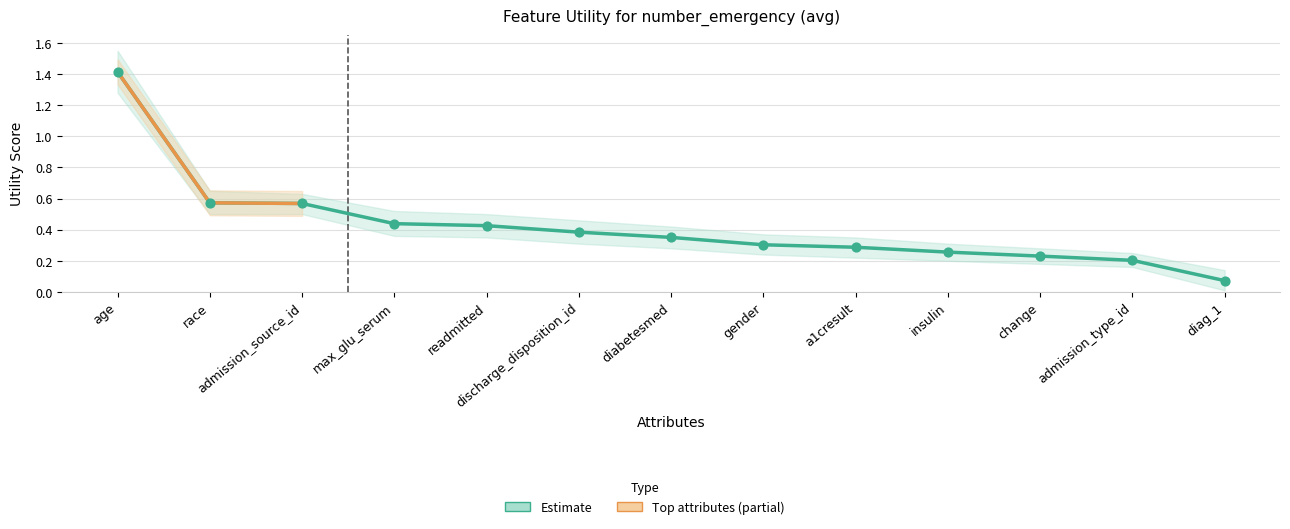

What is the change in value from race to diabetesmed?

-0.2